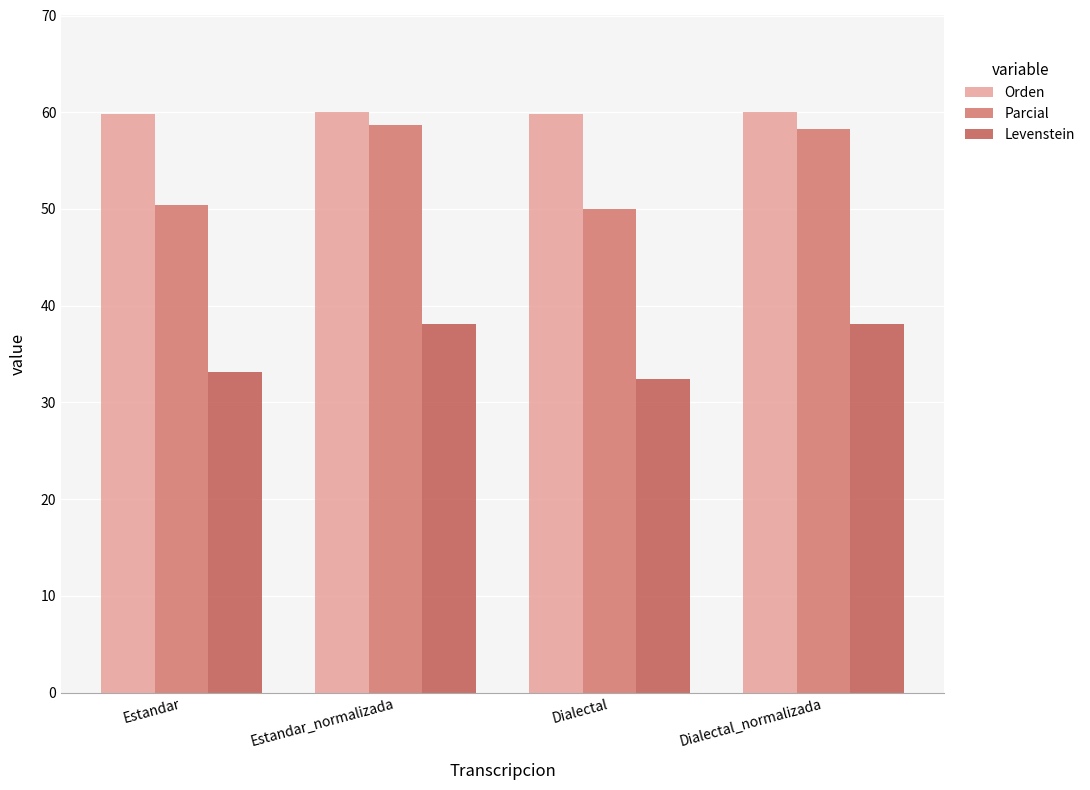

Rank the series by their maximum value, from highest to lowest.

Orden, Parcial, Levenstein